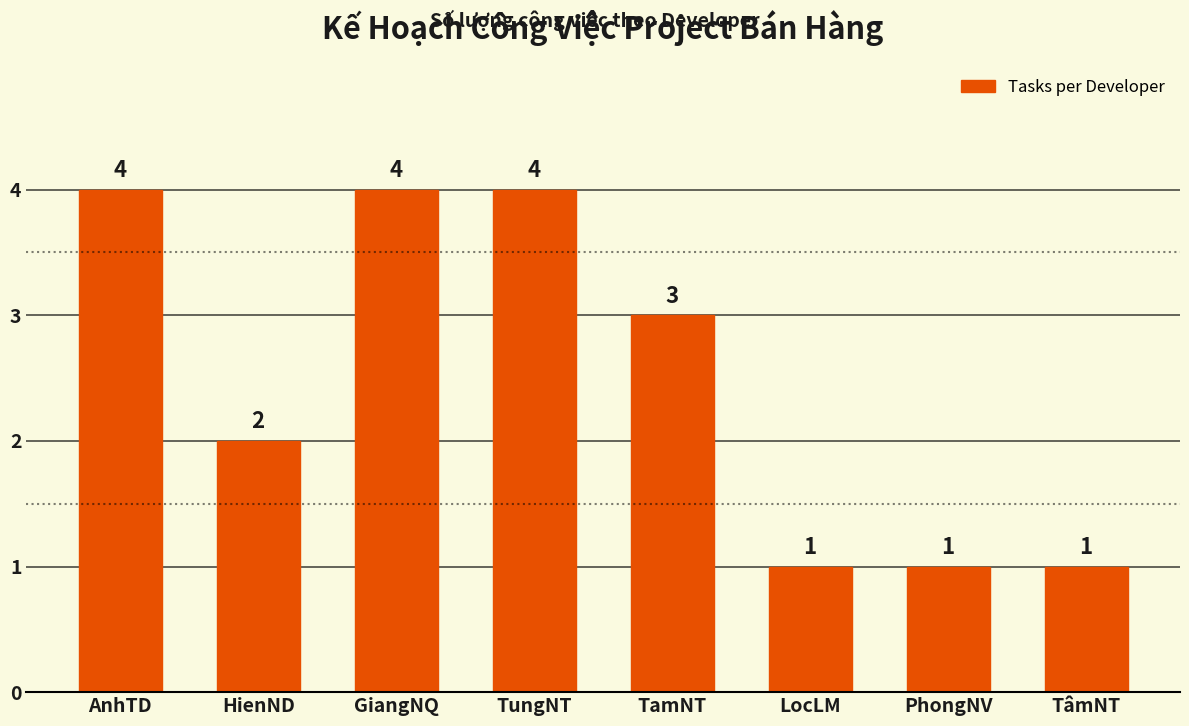

At which label does the data first exceed 3?

AnhTD